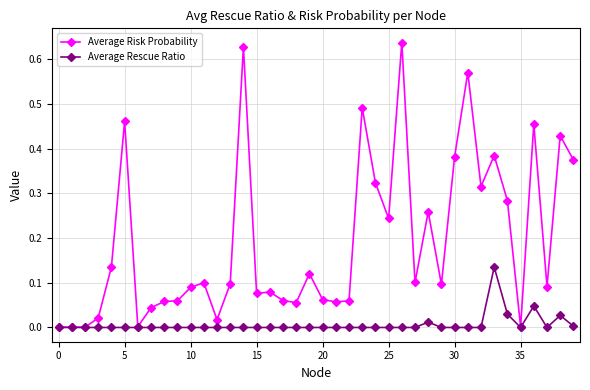

How many lines are shown in the chart?

2